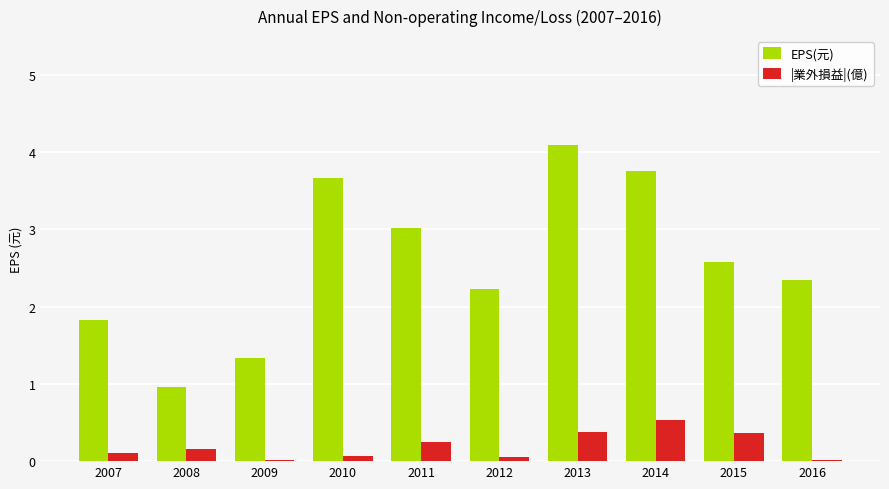

List the series in order of their overall mean, highest first.

EPS(元), |業外損益|(億)